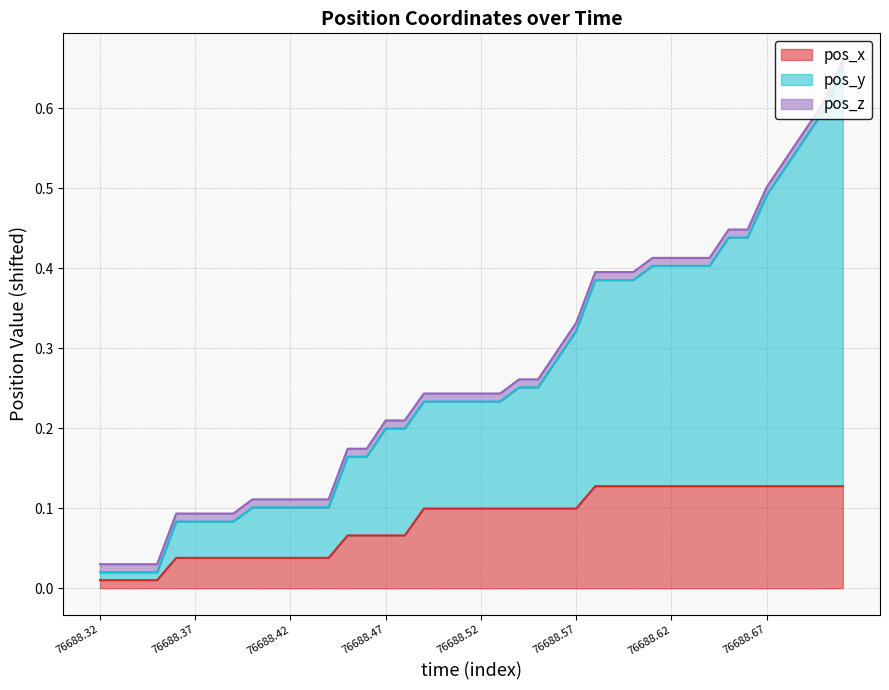

At how many categories does at least one series exceed 0?

40